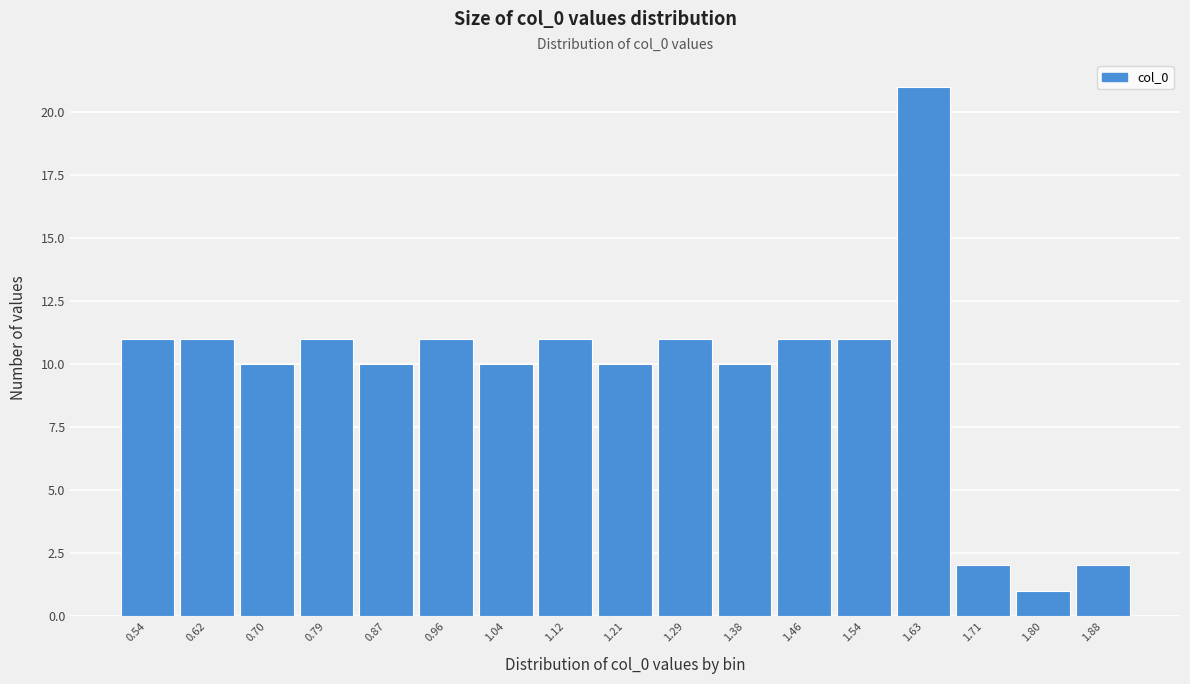

Reading right to left, transcribe all the data shown in this chart.

2	1	2	21	11	11	10	11	10	11	10	11	10	11	10	11	11